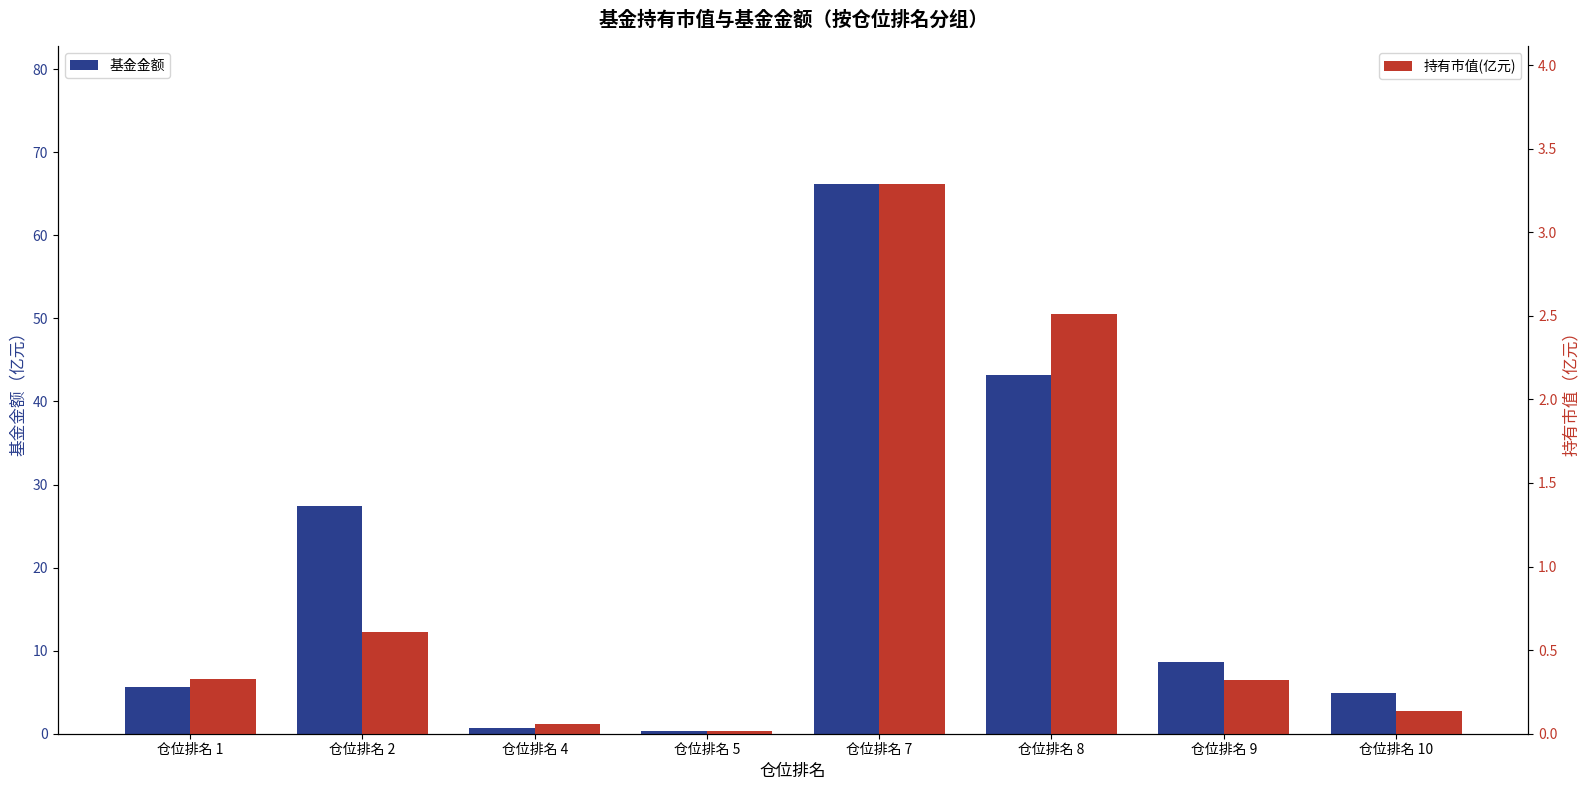

True or false: 基金金额 has a value of 0.1 at 仓位排名 5.

False